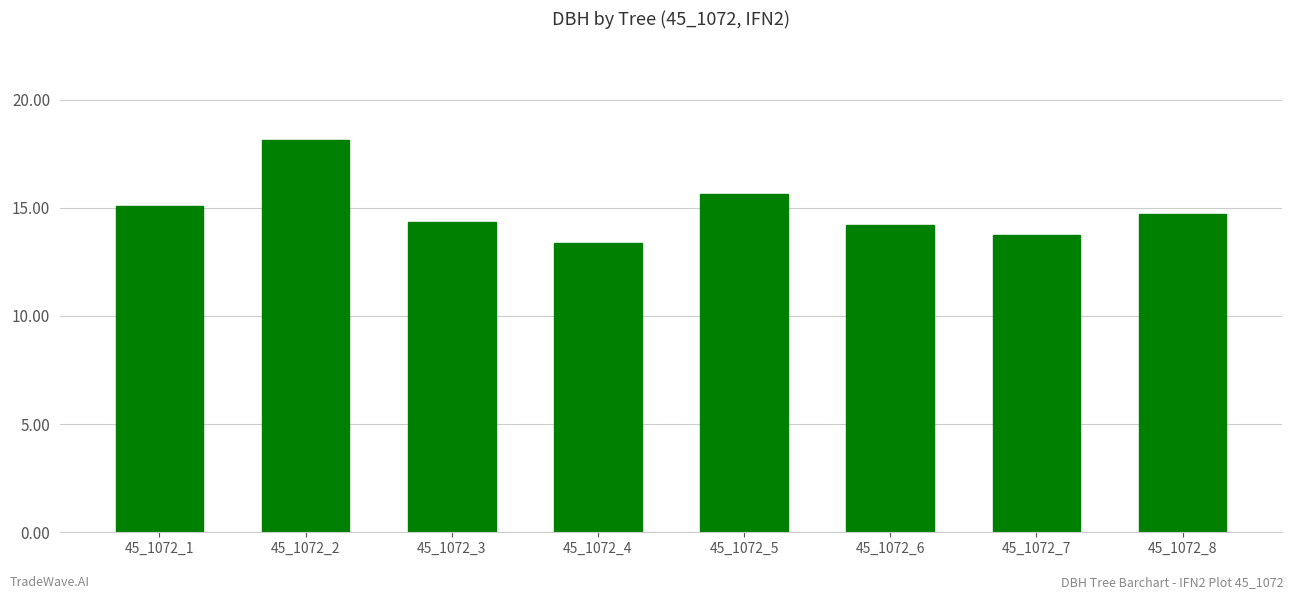

The value at 45_1072_3 is 14.3. True or false?

True